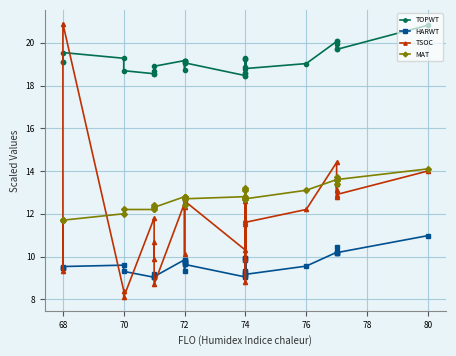

What are all the series names shown in the legend?

TOPWT, HARWT, TSOC, MAT